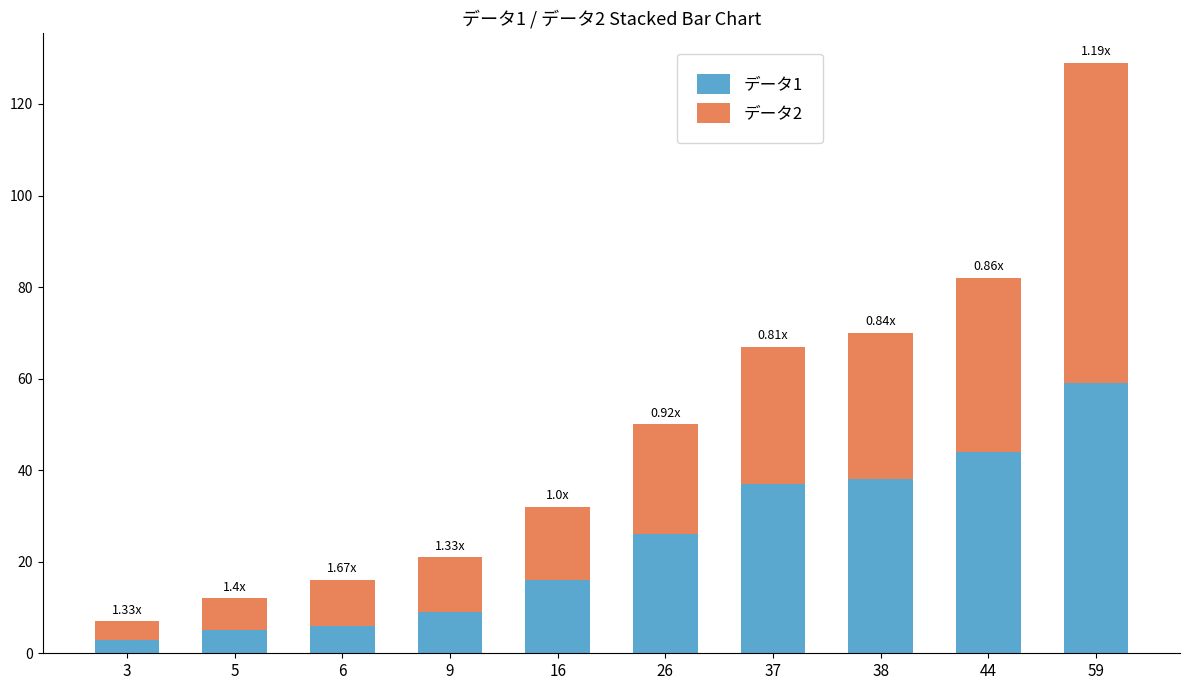

At which category is the sum across all series the highest?

59